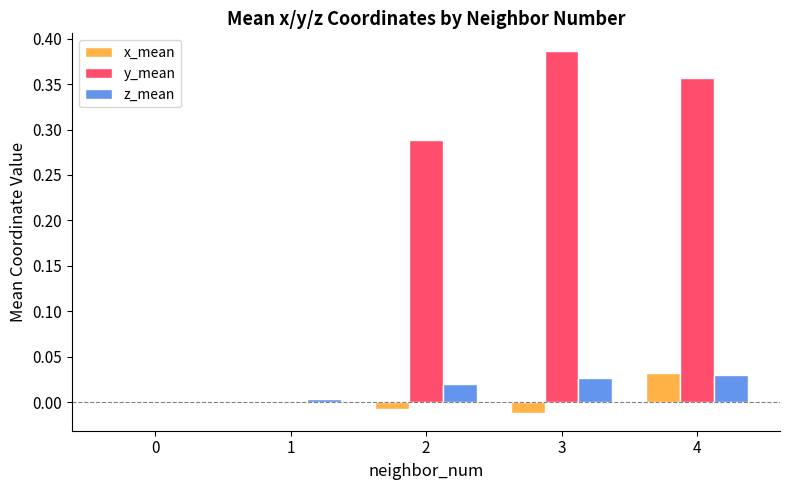

Between 1 and 3, which series saw the biggest shift?

y_mean